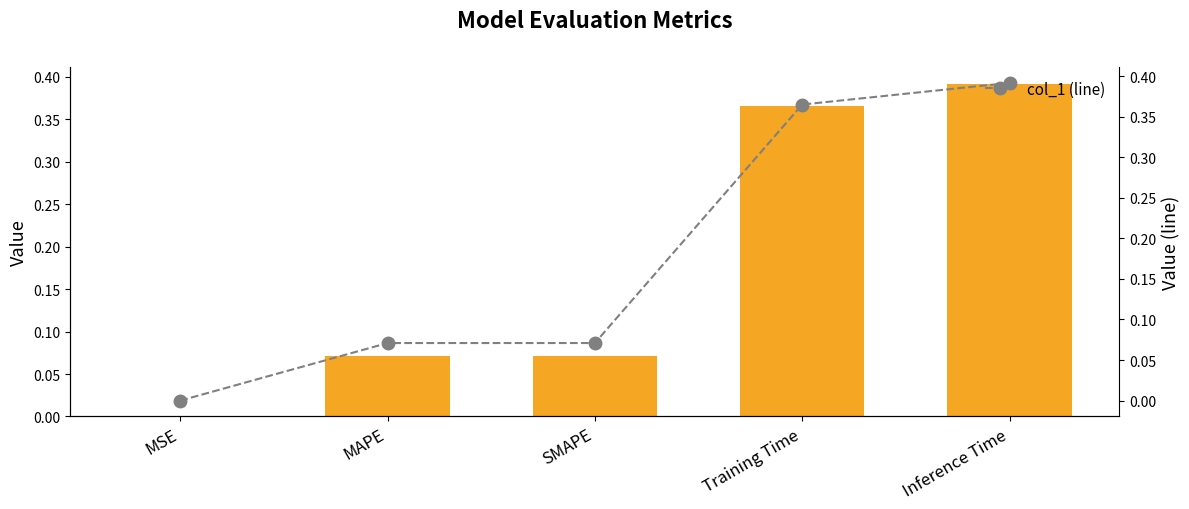

Which series has the largest range (max minus min)?

col_1